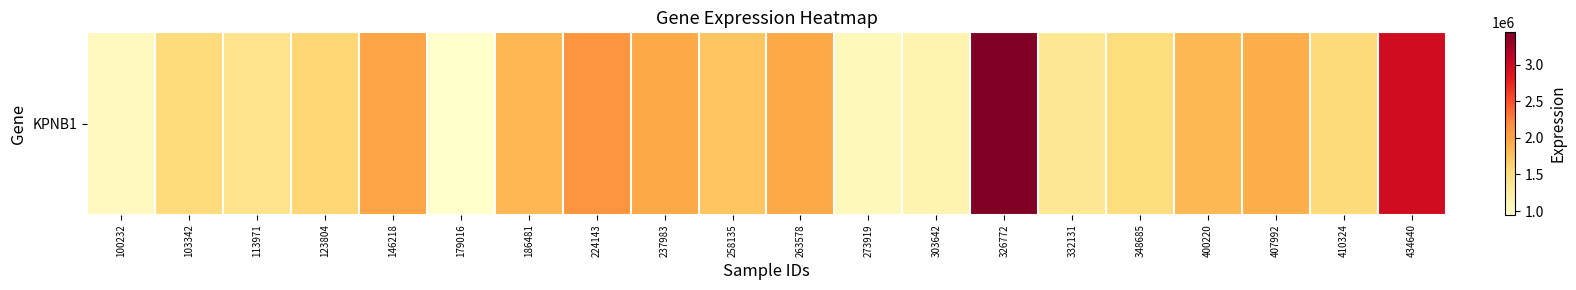

What is the maximum value shown in the chart?

3443851